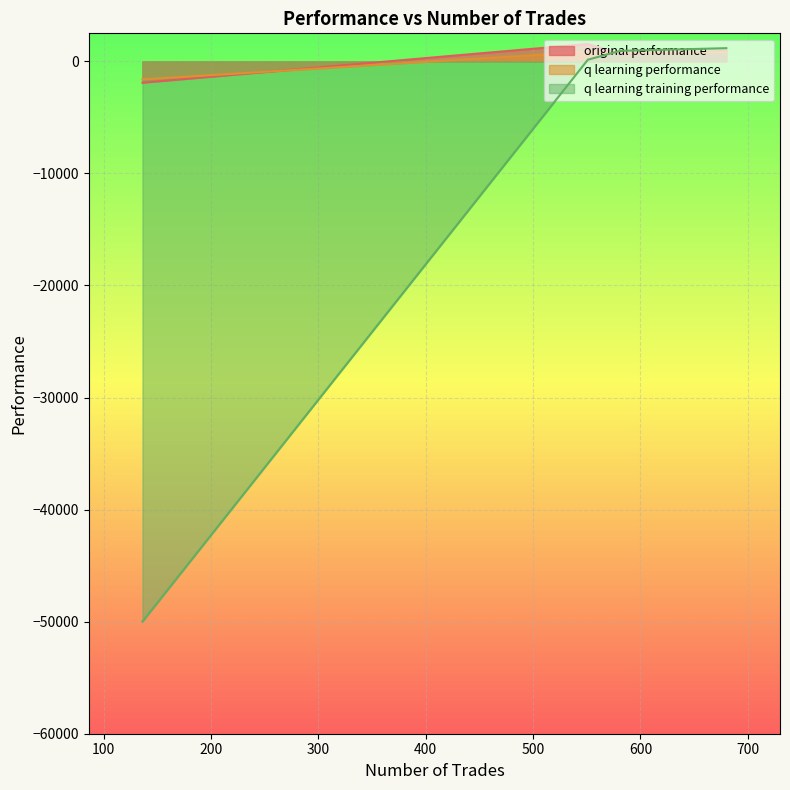

Does the chart display data point markers on the line(s)?

No